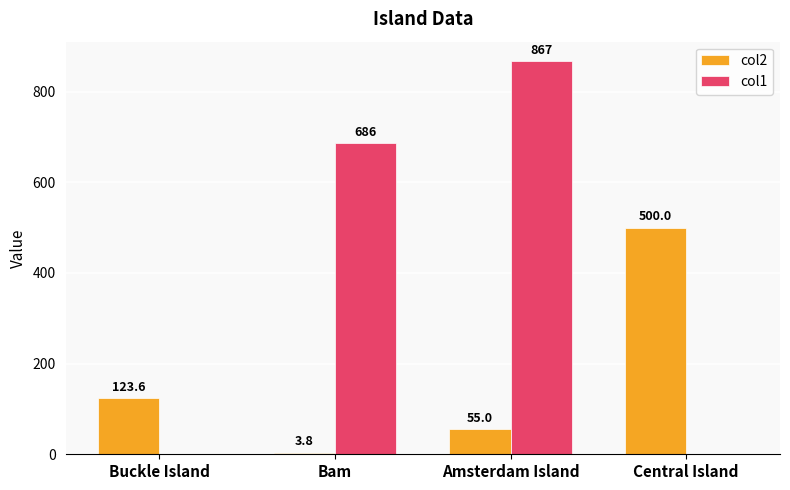

What is the total value across all series at Buckle Island?

123.6